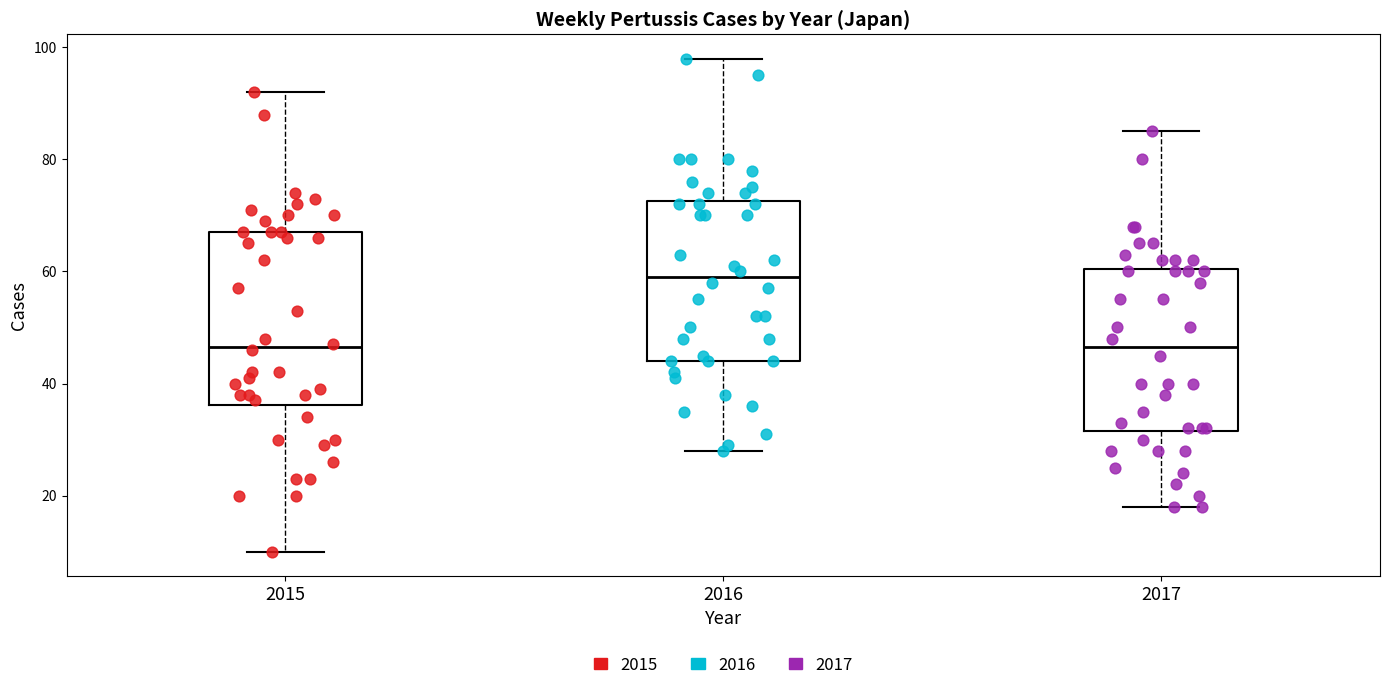

Where is the lower edge of the box at x = 2015 on the y-axis? The values are not printed on the chart, so give them approximately, as read against the axis.

36